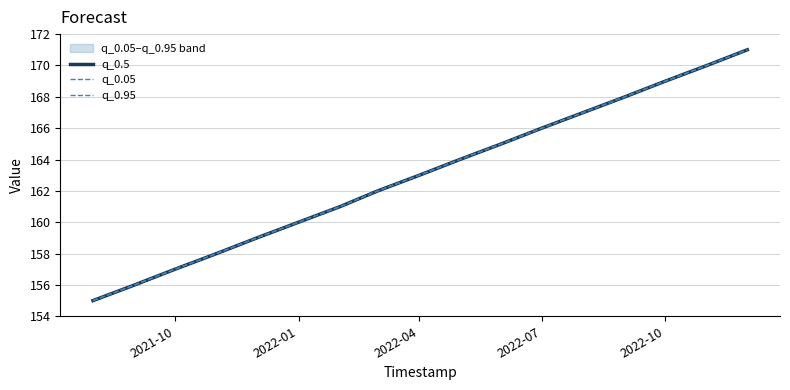

At how many categories does at least one series exceed 157?

14